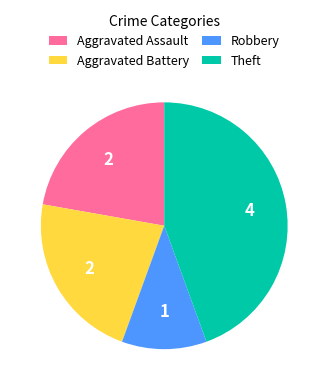

True or false: Aggravated Battery accounts for 10% of the total.

False